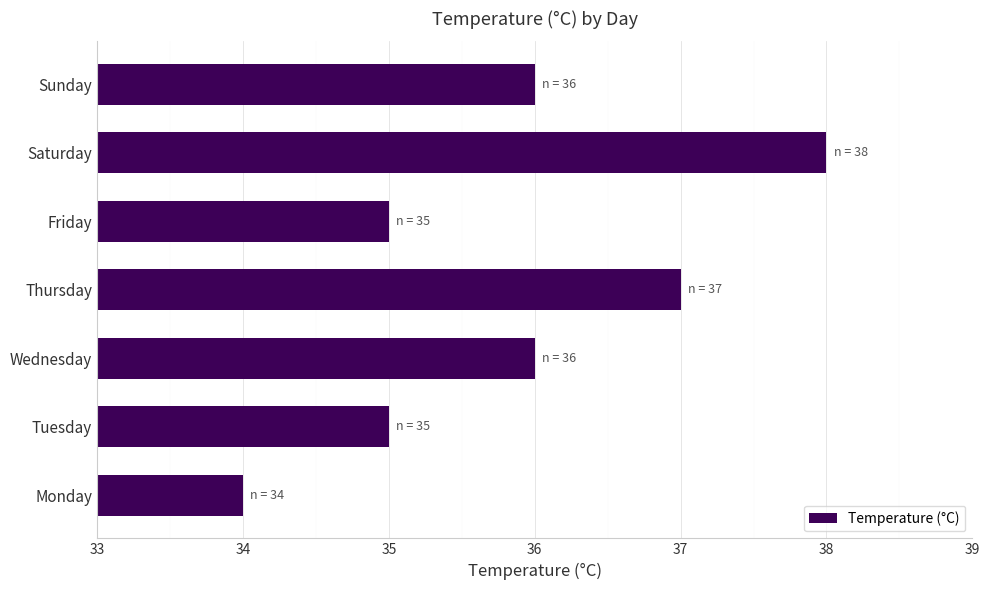

What is the difference between the maximum and minimum values?

4